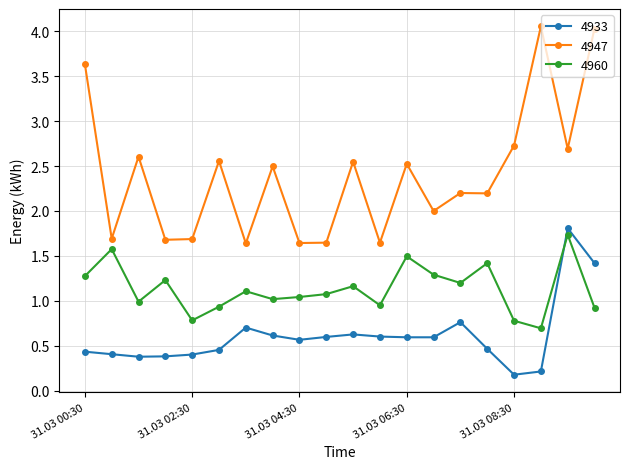

How many times do 4933 and 4960 cross each other?

1